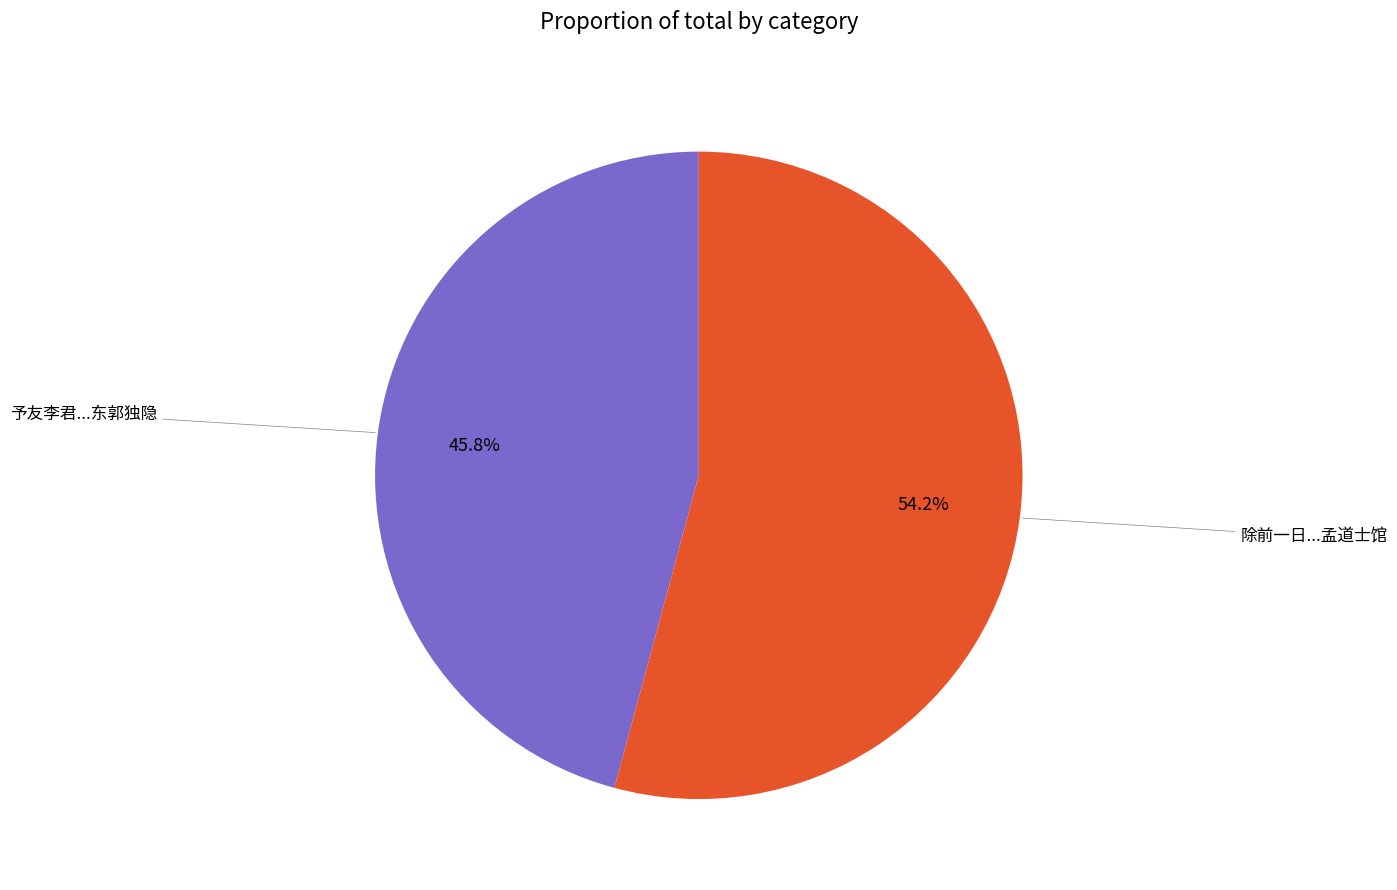

Count the number of slices in the pie.

2